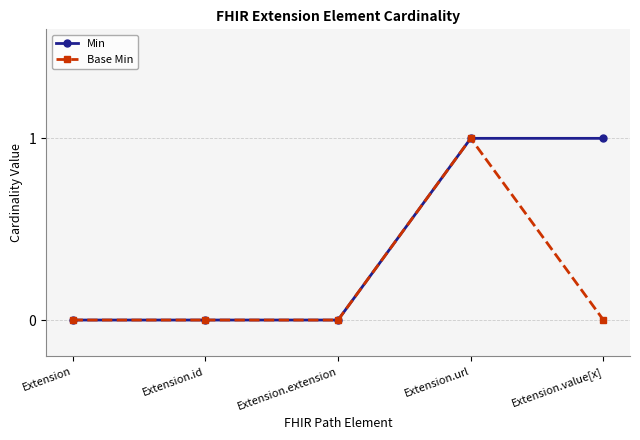

True or false: Min has more than 2 points higher than both neighbors.

False